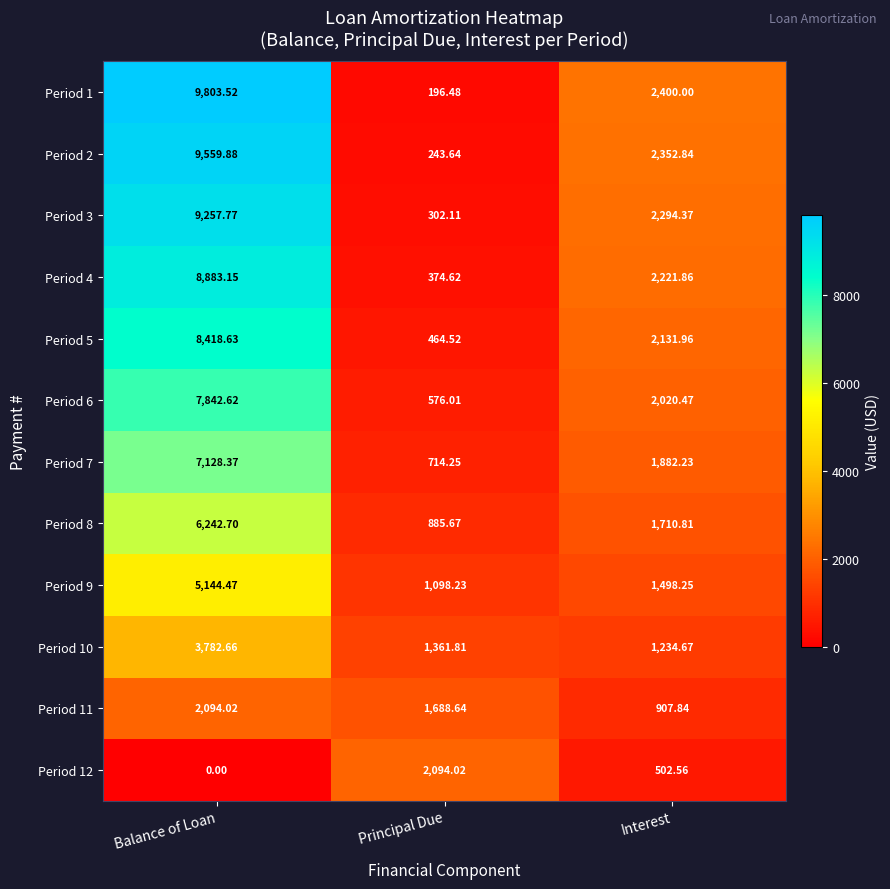

At which category does the chart reach its minimum across all series?

Balance of Loan